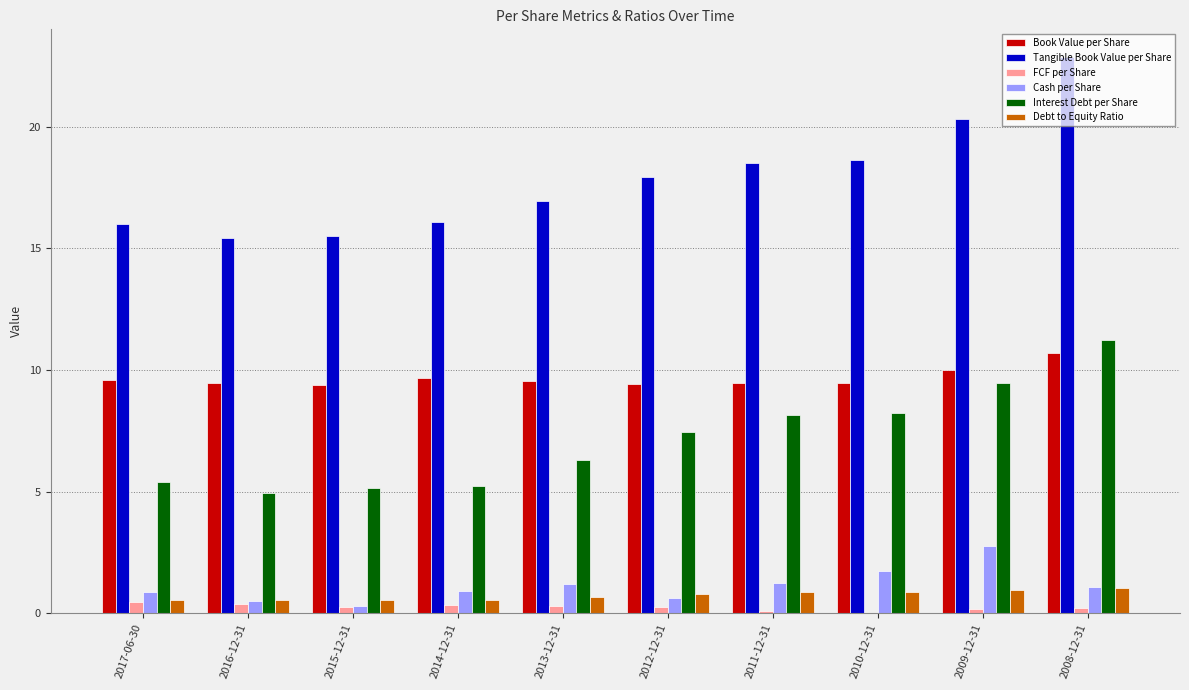

At which category is the sum across all series the highest?

2008-12-31